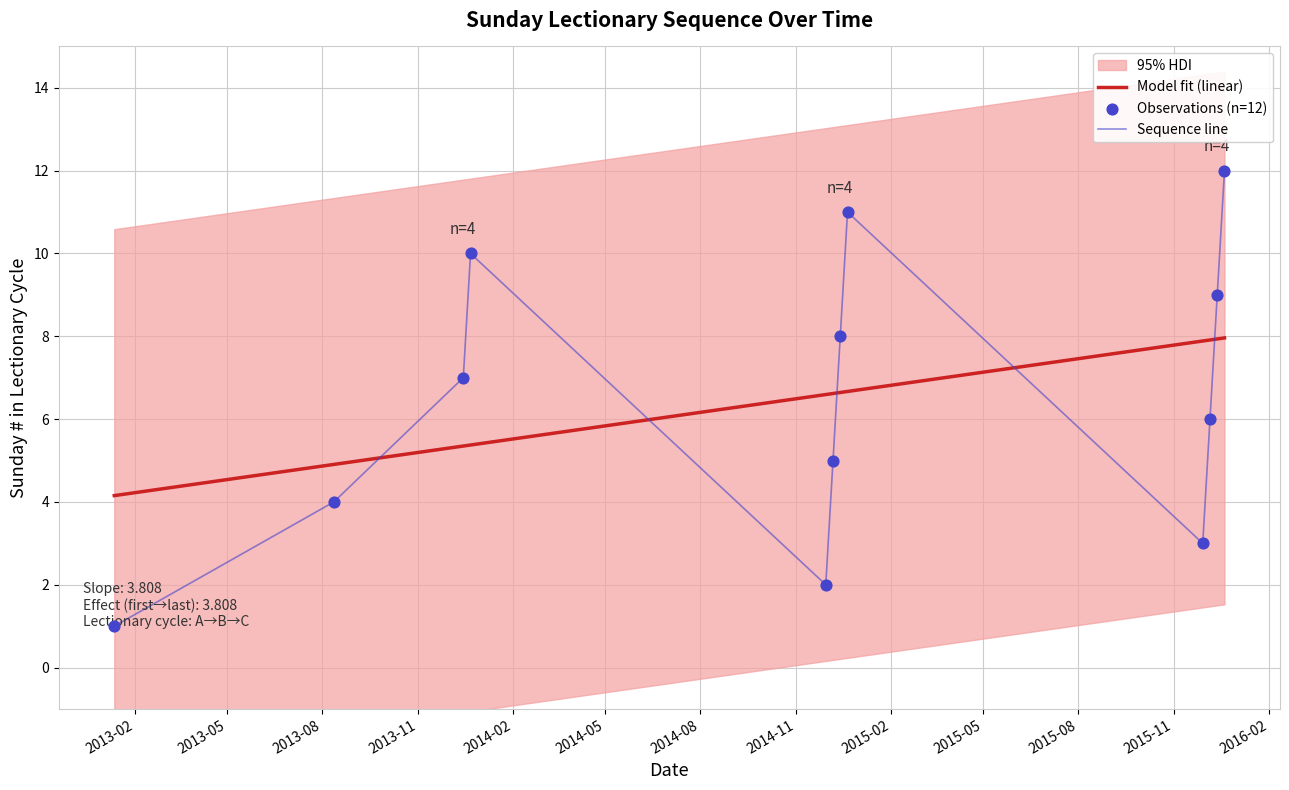

Between 2015-12-13 and 2013-12-15, which is larger?

2015-12-13